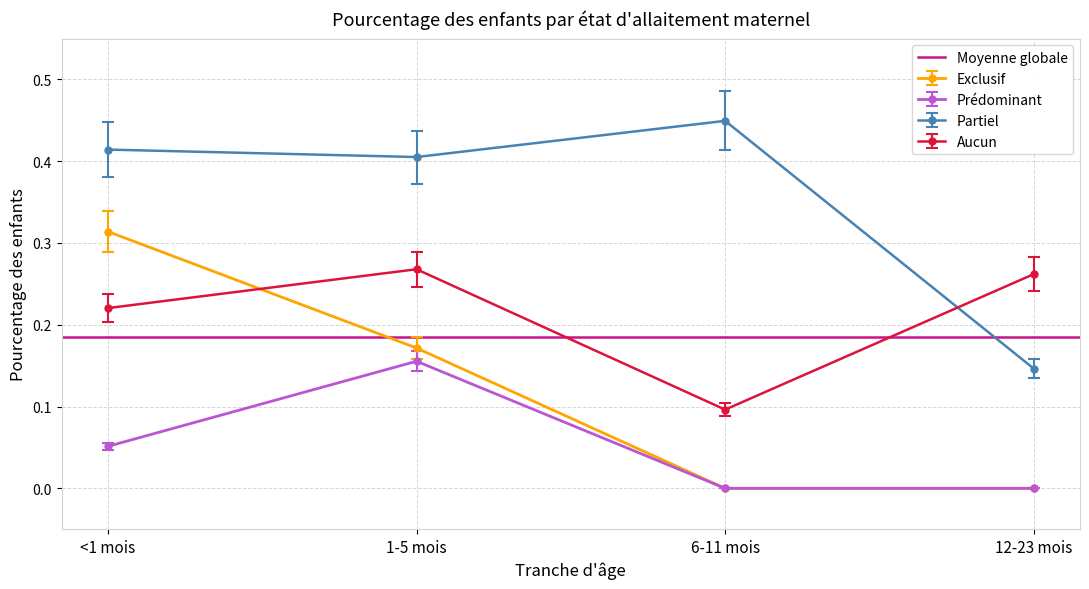

True or false: Exclusif and Partiel intersect in this chart.

False